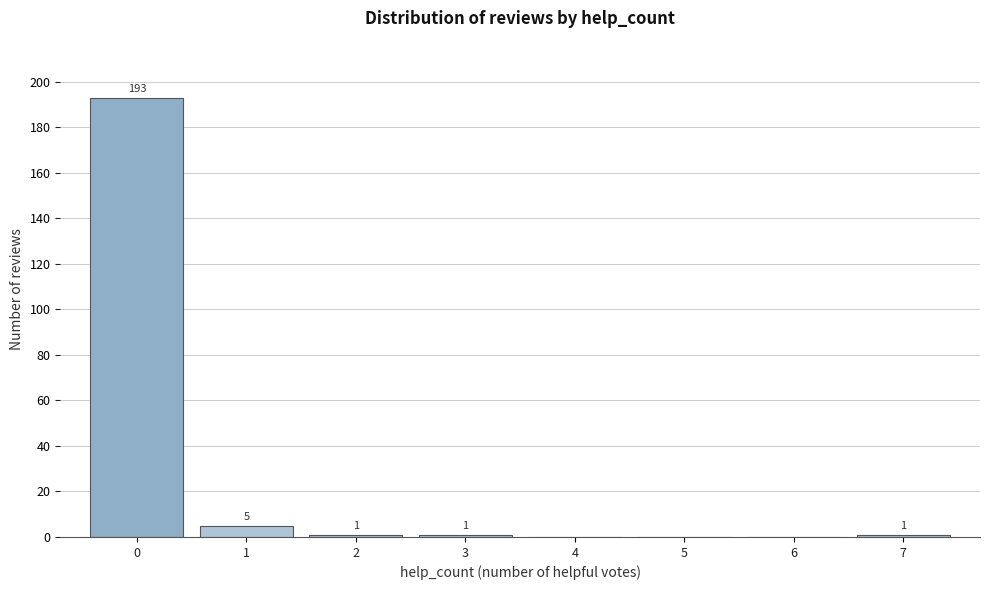

Over which range of the x-axis is the bar tallest?

-0.5 to 0.5